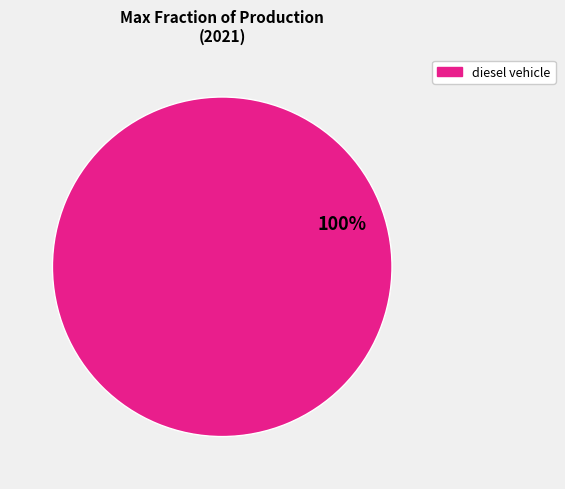

Is there a majority slice in this chart?

Yes